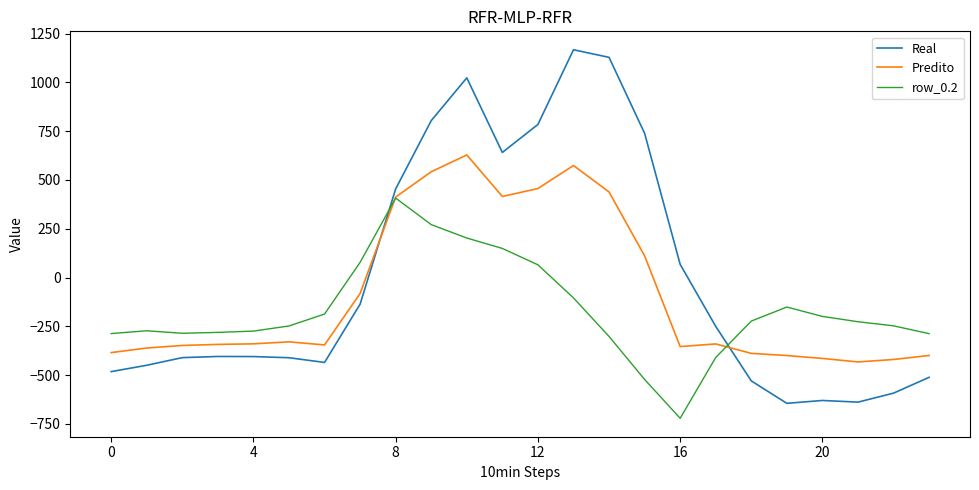

True or false: row_0.2 and Real intersect in this chart.

True